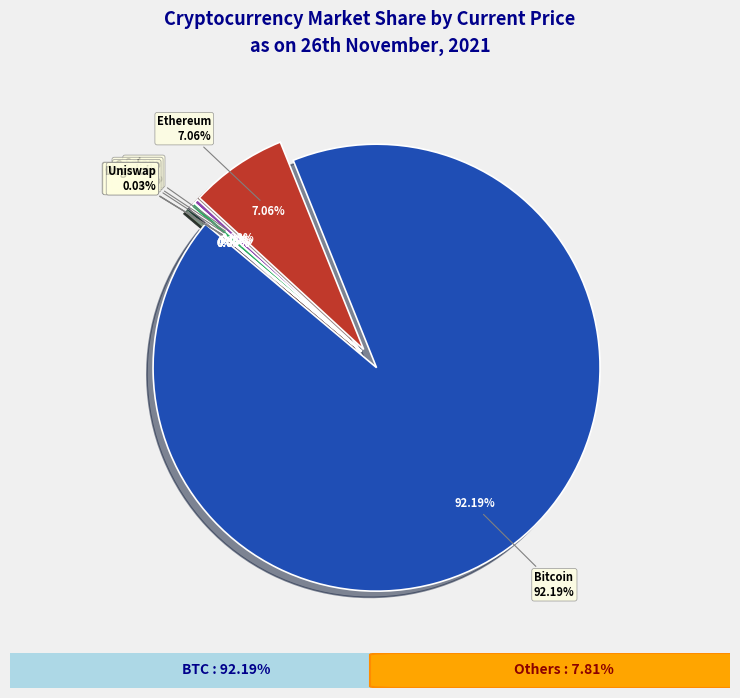

Count the number of slices in the pie.

8